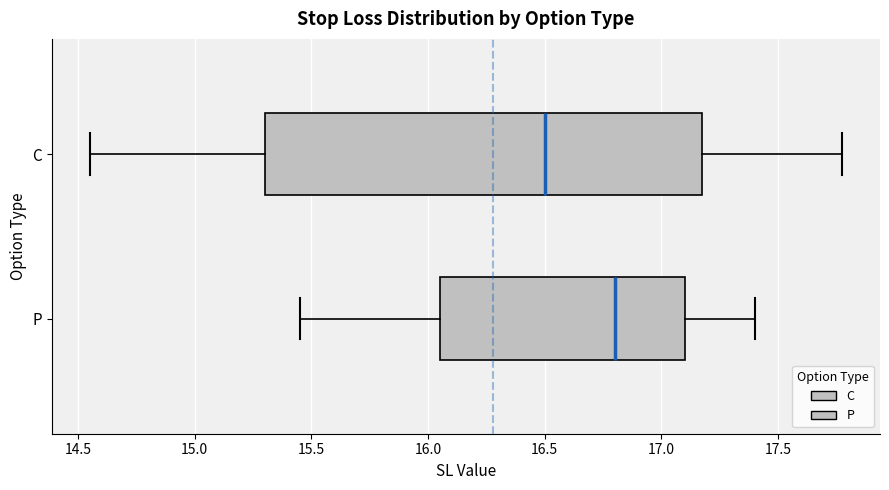

Which box's median line is the furthest to the left?

C